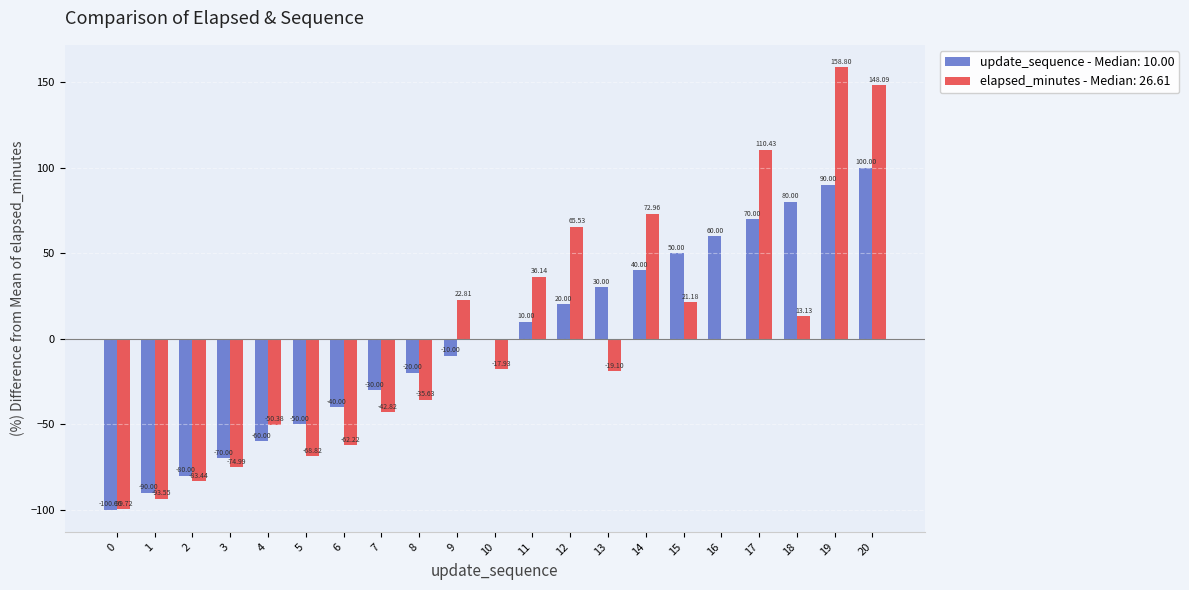

What is the sum of the elapsed_minutes - Median: 26.61 values at 3 and 5?

-143.8